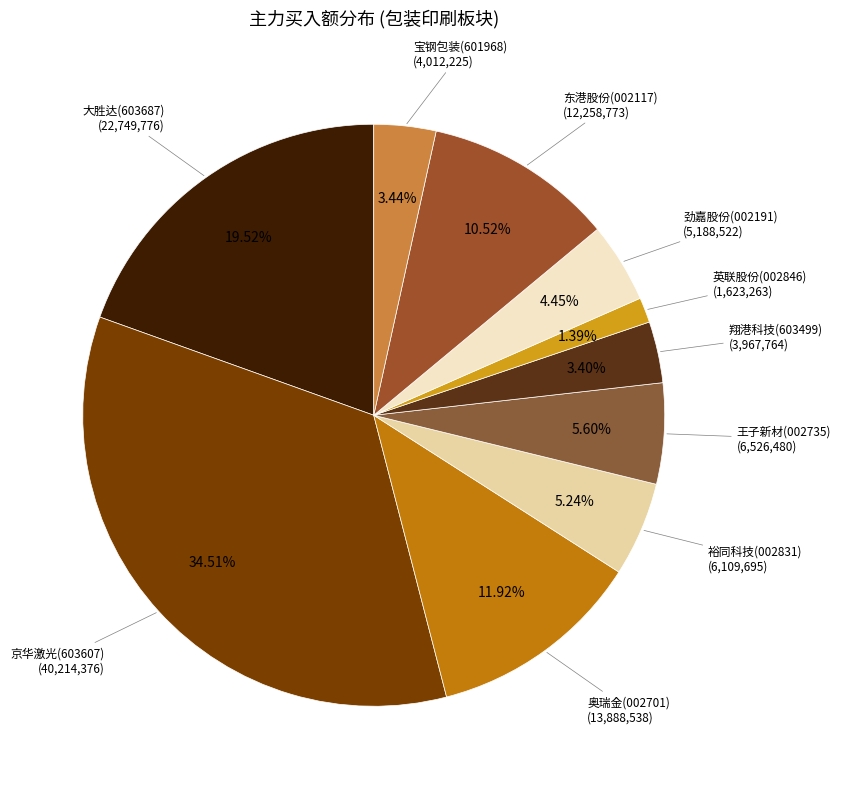

Count the number of slices in the pie.

10